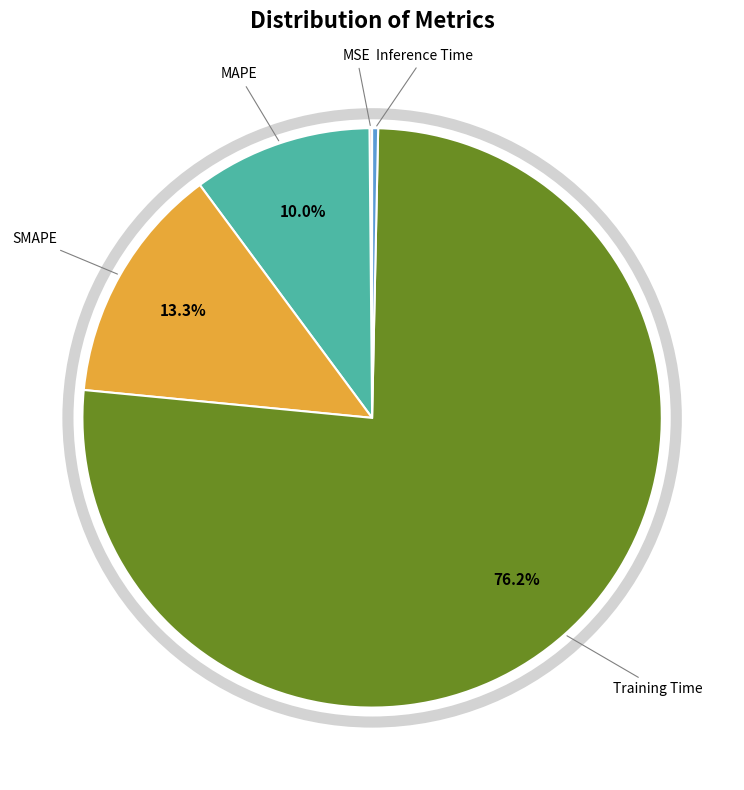

Which category has the biggest portion of the pie?

Training Time